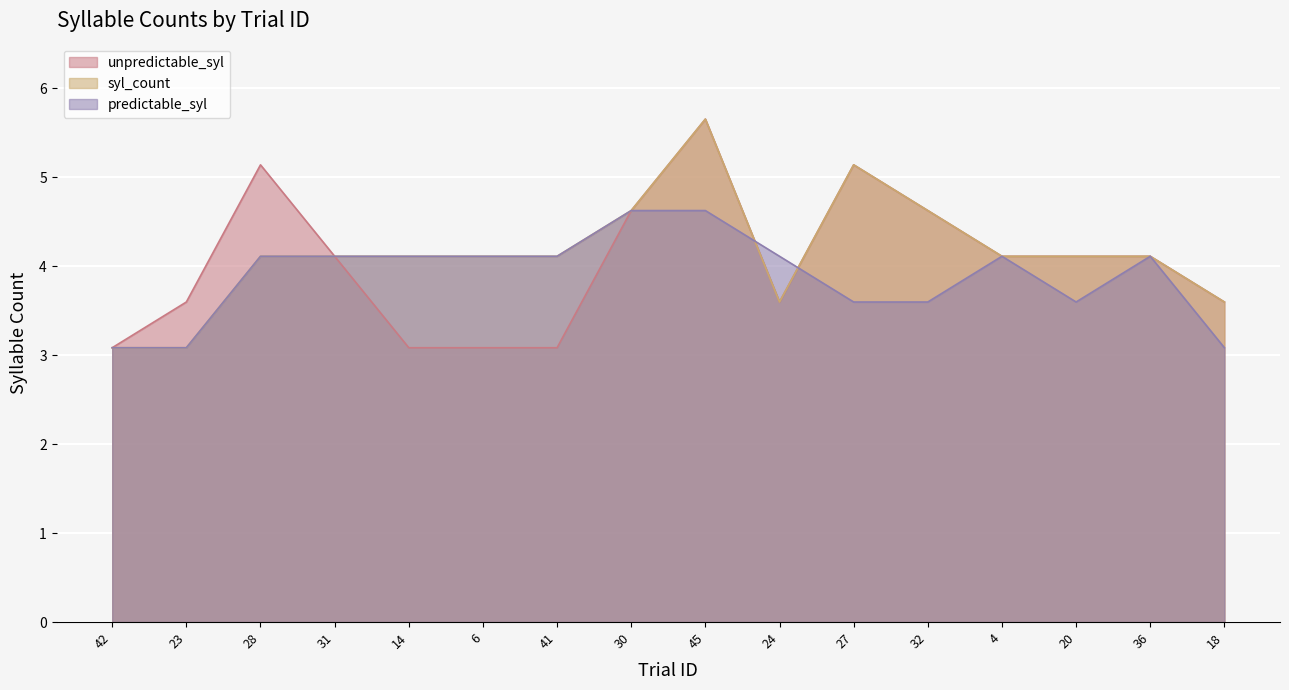

What is the value of the predictable_syl point at the 1st from the left?

3.1